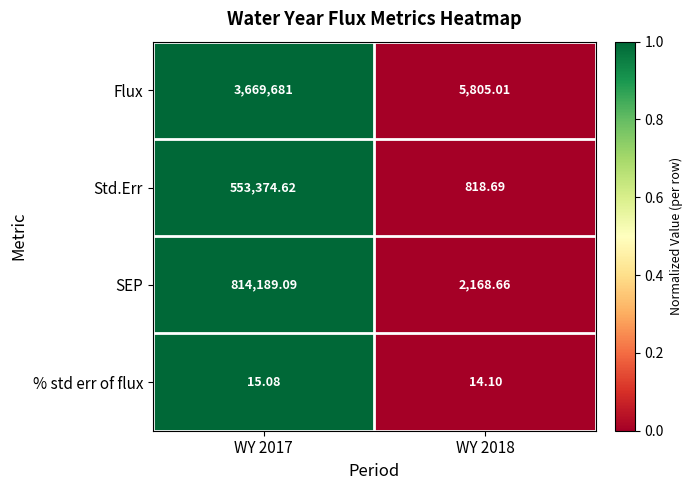

How many values in the % std err of flux series are below 15?

1